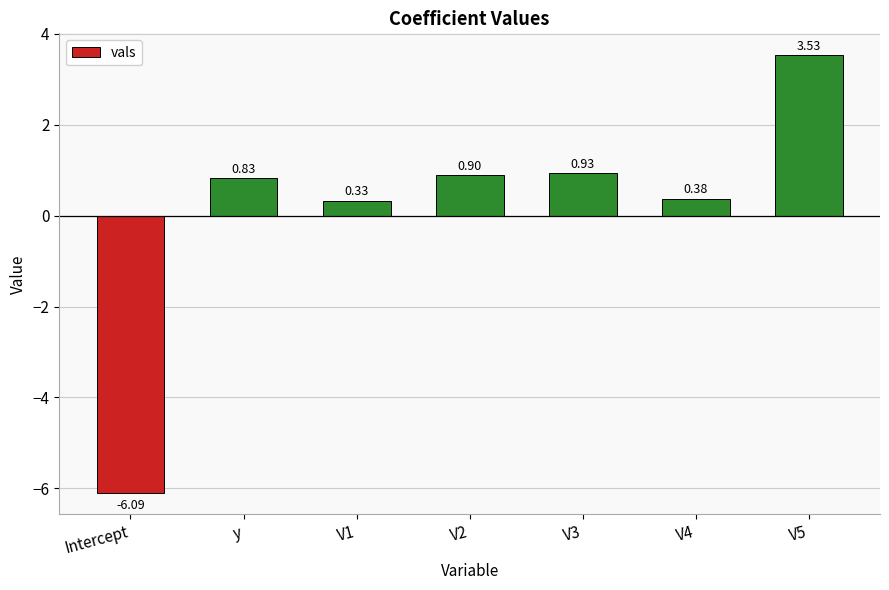

Rank the categories by value from highest to lowest.

V5, V3, V2, y, V4, V1, Intercept